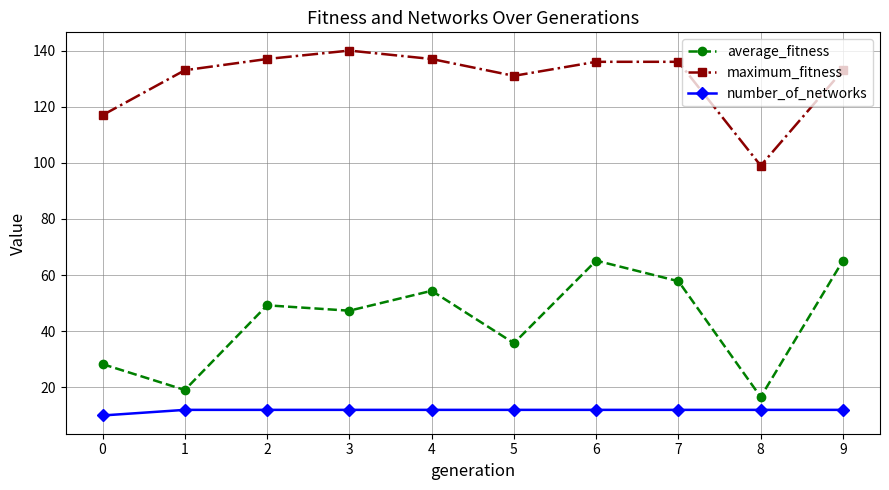

The average_fitness series shows 81.0 at 4. True or false?

False